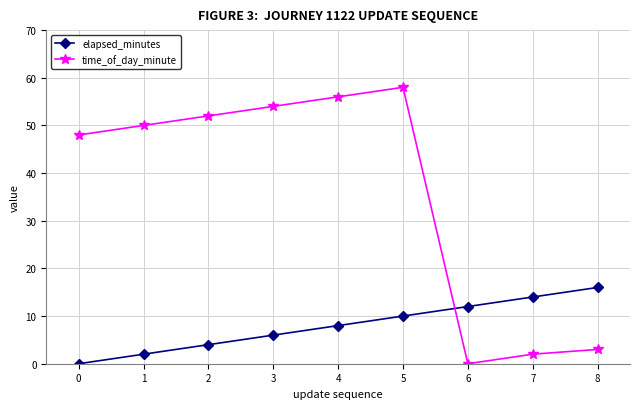

How many elapsed_minutes values are between 4 and 12?

5